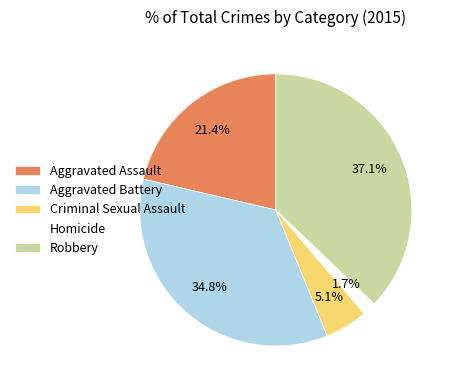

To the nearest percent, what portion does Aggravated Battery represent?

35%